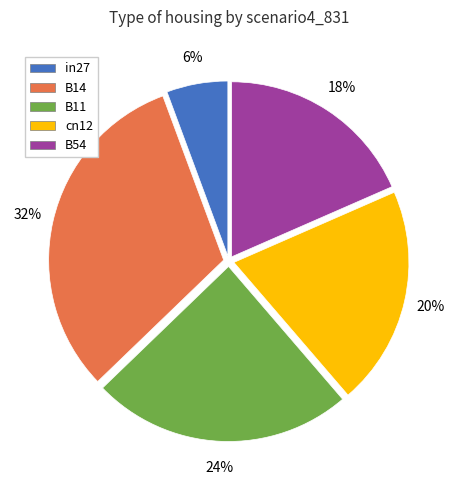

Do in27 and B11 together represent more than half of the pie?

No